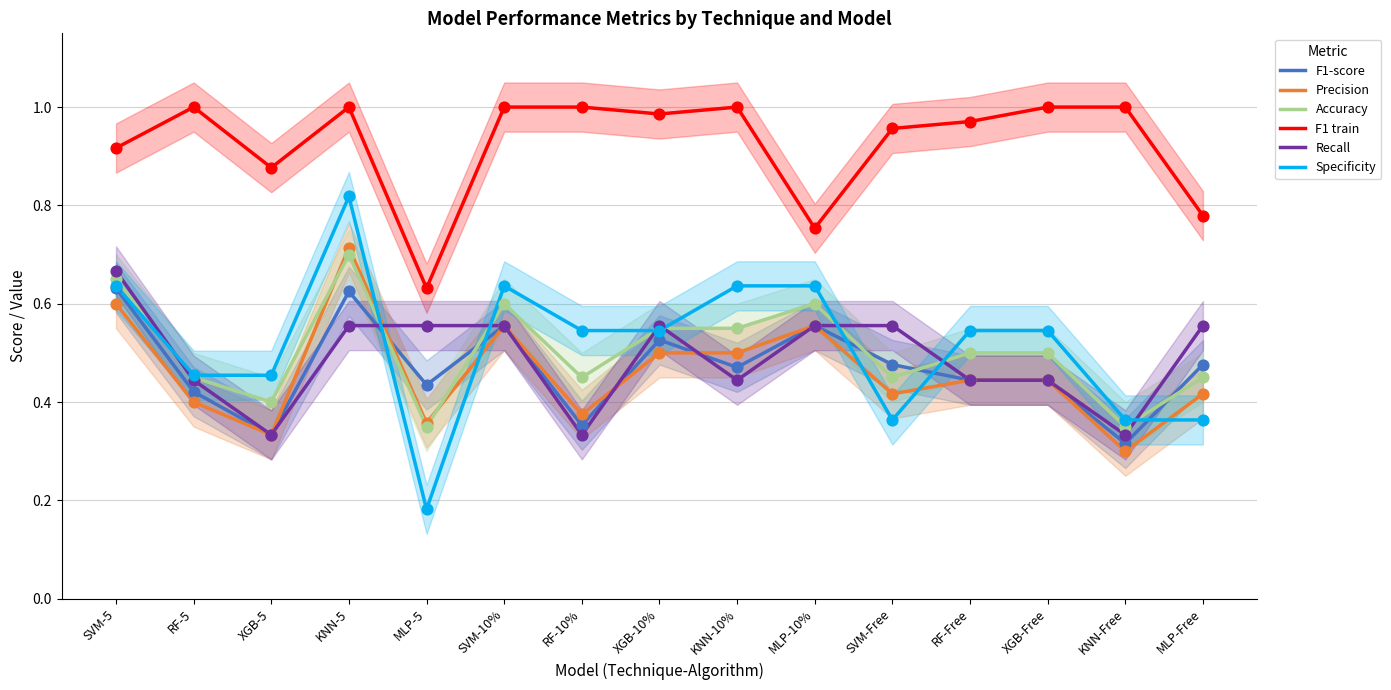

Which series has the largest total across all categories?

F1 train